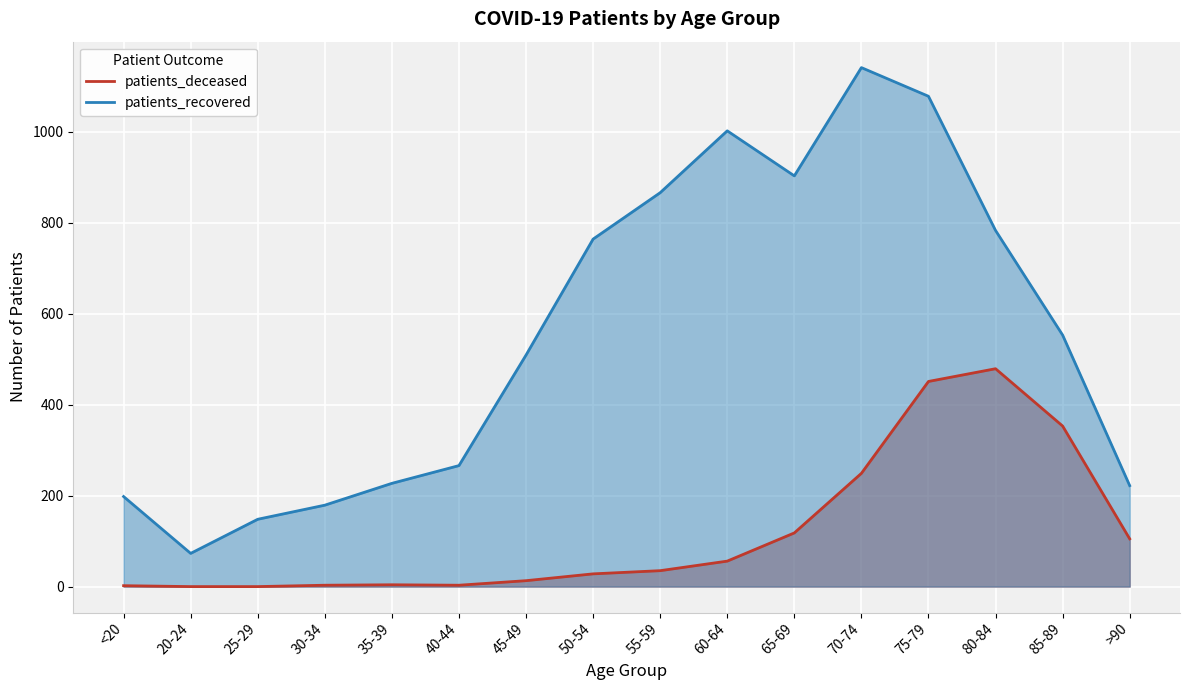

True or false: patients_recovered and patients_deceased intersect in this chart.

False